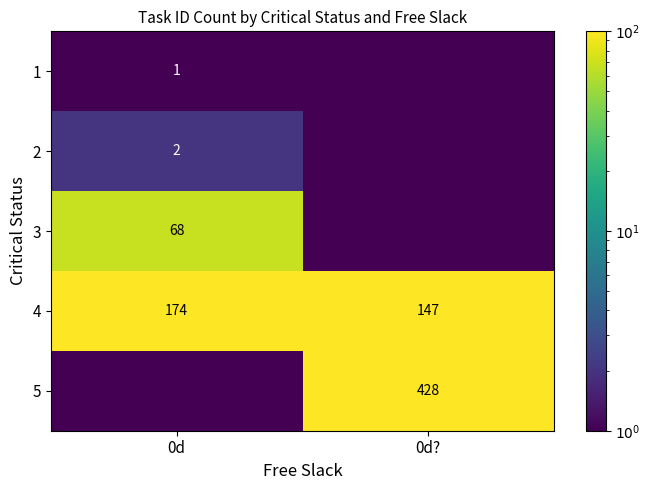

Rank the categories by 4 value from highest to lowest.

0d, 0d?